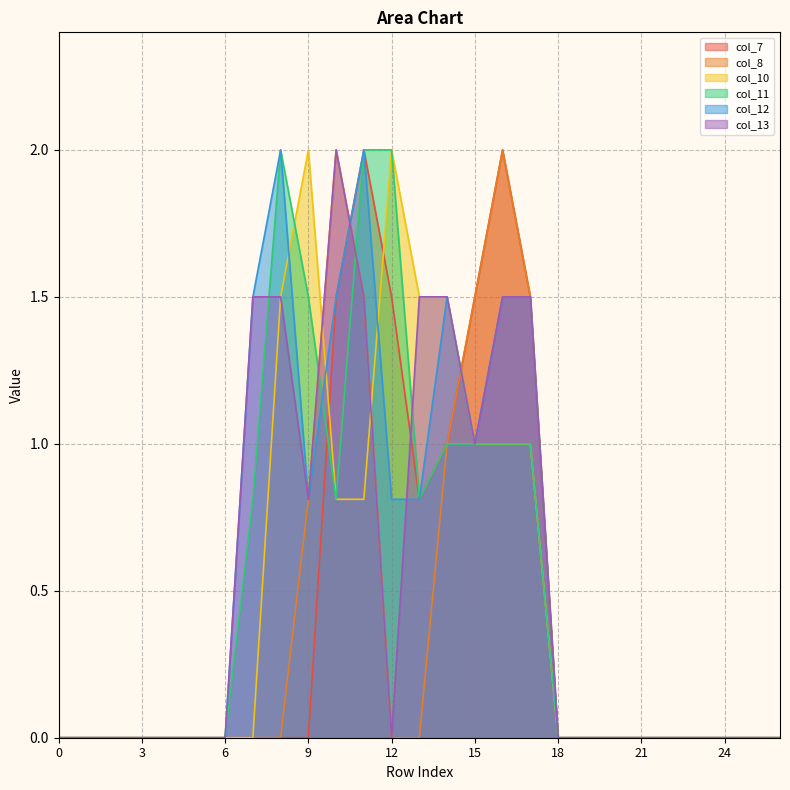

Reading left to right, transcribe all the data shown in this chart.

col_7: 0.0	0.0	0.0	0.0	0.0	0.0	0.0	0.0	0.0	0.0	1.5	2.0	1.5	0.8	1.0	1.5	2.0	1.5	0.0	0.0	0.0	0.0	0.0	0.0	0.0	0.0	0.0
col_8: 0.0	0.0	0.0	0.0	0.0	0.0	0.0	0.0	0.0	0.8	2.0	1.5	0.0	0.0	1.0	1.5	2.0	1.5	0.0	0.0	0.0	0.0	0.0	0.0	0.0	0.0	0.0
col_10: 0.0	0.0	0.0	0.0	0.0	0.0	0.0	0.0	1.5	2.0	0.8	0.8	2.0	1.5	1.5	1.0	1.0	1.0	0.0	0.0	0.0	0.0	0.0	0.0	0.0	0.0	0.0
col_11: 0.0	0.0	0.0	0.0	0.0	0.0	0.0	0.8	2.0	1.5	0.8	2.0	2.0	0.8	1.0	1.0	1.0	1.0	0.0	0.0	0.0	0.0	0.0	0.0	0.0	0.0	0.0
col_12: 0.0	0.0	0.0	0.0	0.0	0.0	0.0	1.5	2.0	0.8	1.5	2.0	0.8	0.8	1.5	1.0	1.5	1.5	0.0	0.0	0.0	0.0	0.0	0.0	0.0	0.0	0.0
col_13: 0.0	0.0	0.0	0.0	0.0	0.0	0.0	1.5	1.5	0.8	2.0	1.5	0.0	1.5	1.5	1.0	1.5	1.5	0.0	0.0	0.0	0.0	0.0	0.0	0.0	0.0	0.0